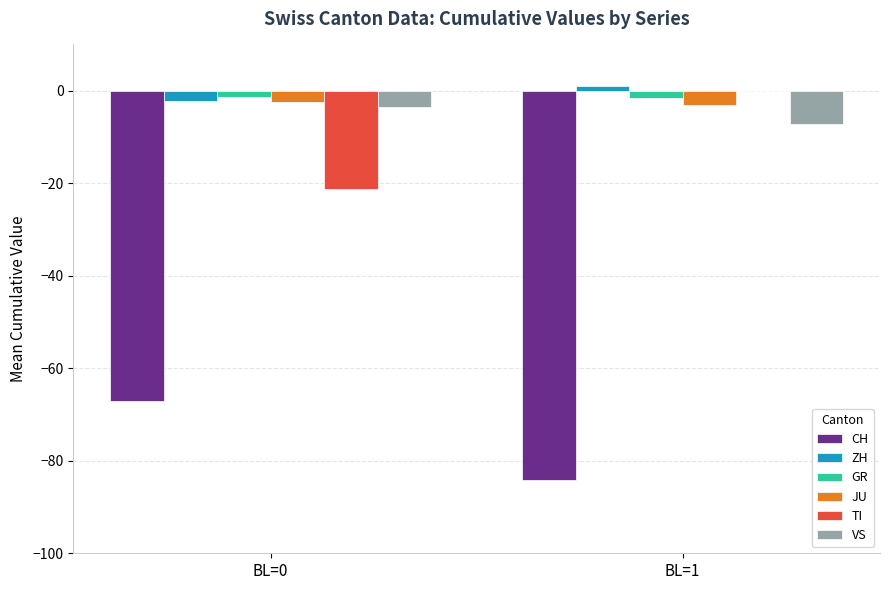

The GR series shows -1.4 at BL=0. True or false?

True